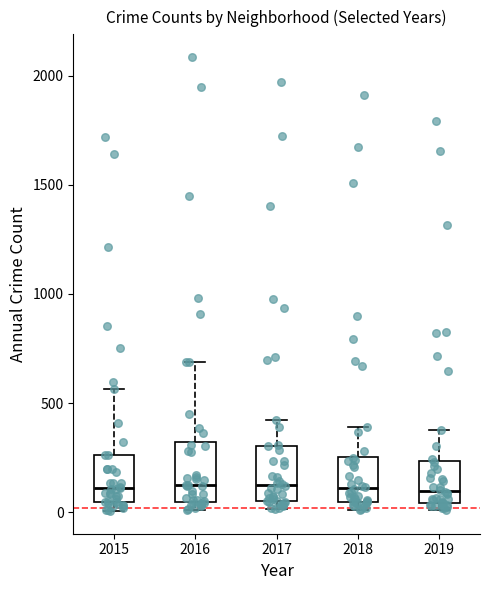

Reading left to right, read every box against the y-axis: the position of its median line, the range the box covers, and the ends of its whiskers. The values are not printed on the chart, so give them approximately, as read against the axis.

2015: median 100, box 50 to 250, whiskers 0 to 550
2016: median 150, box 50 to 300, whiskers 0 to 700
2017: median 100, box 50 to 300, whiskers 0 to 400
2018: median 100, box 50 to 250, whiskers 0 to 400
2019: median 100, box 50 to 250, whiskers 0 to 400